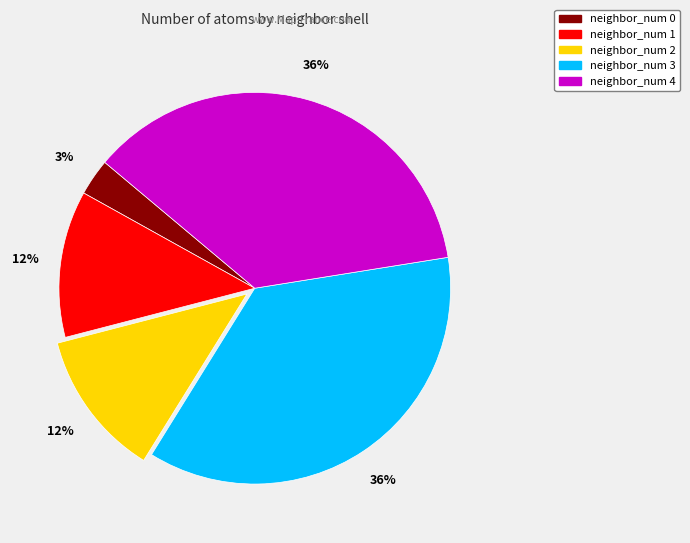

True or false: neighbor_num 2 accounts for 3% of the total.

False